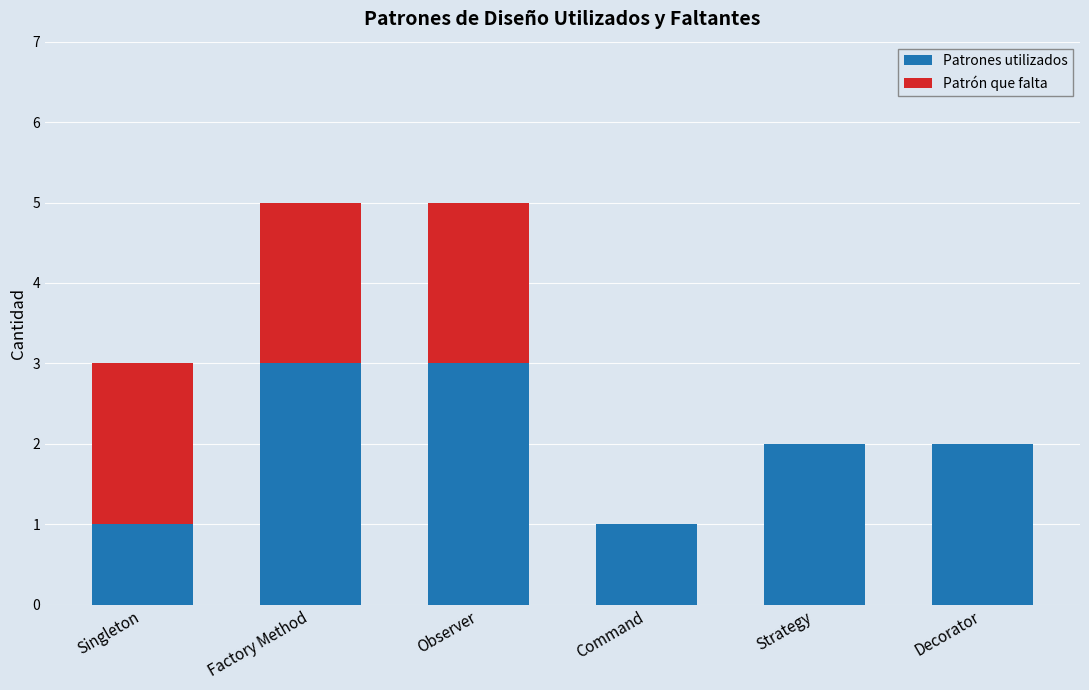

Reading left to right, list the values for the Patrones utilizados series.

Singleton=1	Factory Method=3	Observer=3	Command=1	Strategy=2	Decorator=2